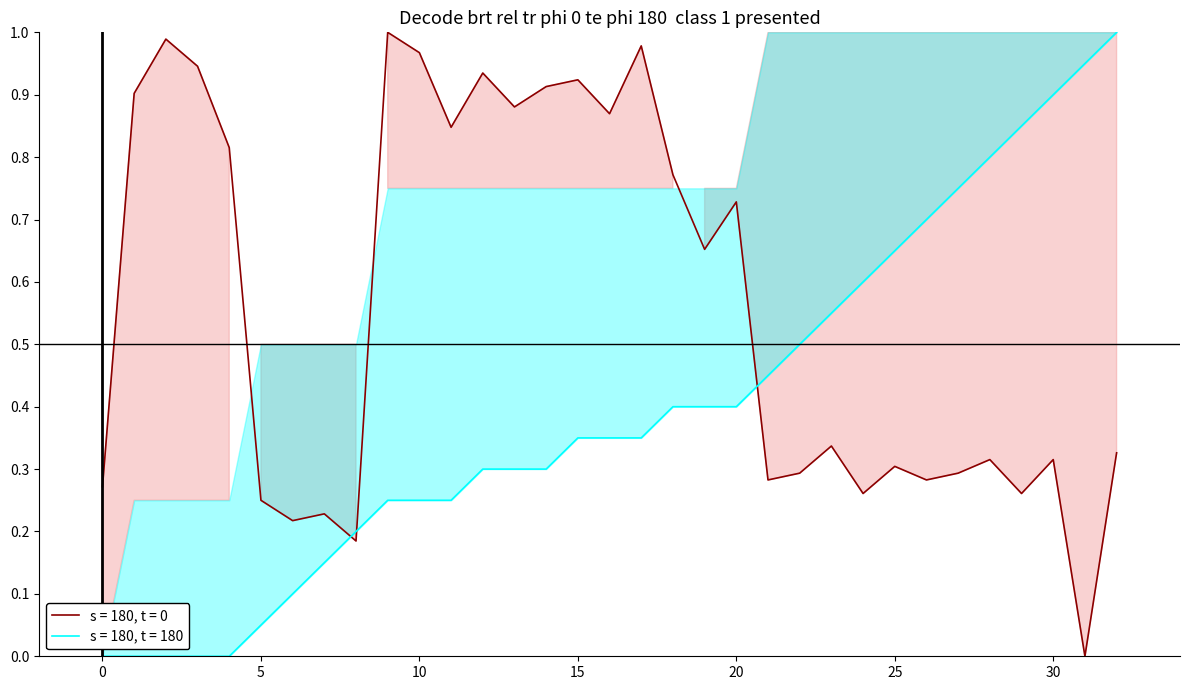

What is the difference between the highest and lowest values at 14?

0.6